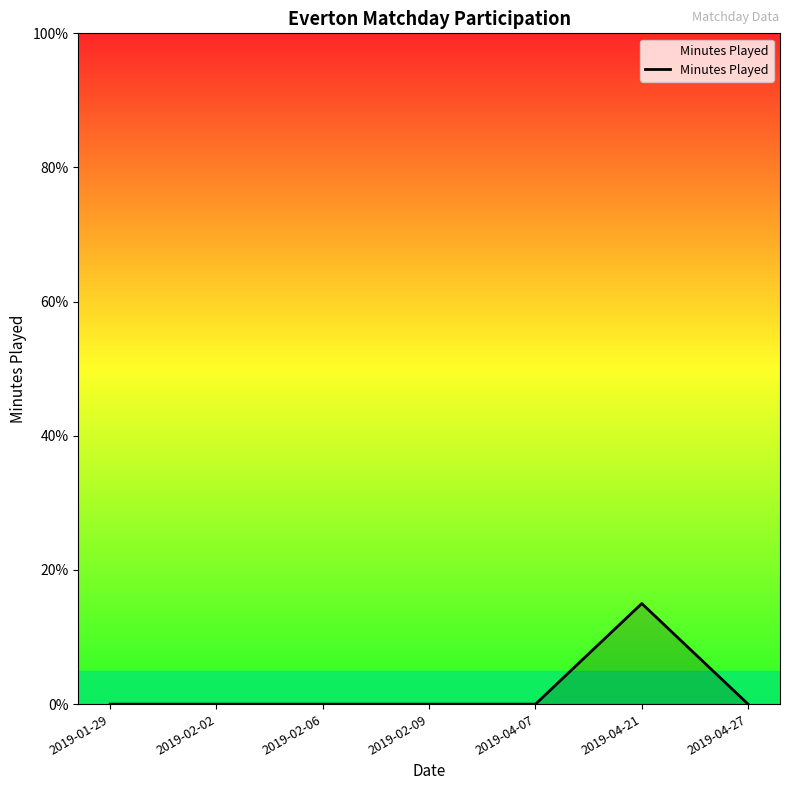

Reading left to right, what are all the values shown in this chart?

2019-01-29=0	2019-02-02=0	2019-02-06=0	2019-02-09=0	2019-04-07=0	2019-04-21=15	2019-04-27=0